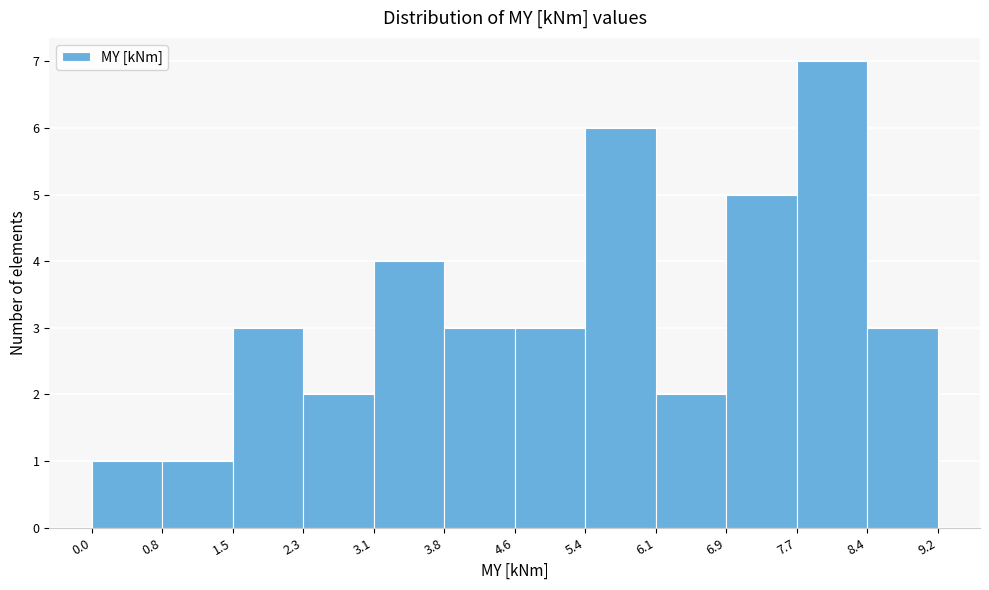

Which range on the x-axis has the tallest bar?

7.7 to 8.4